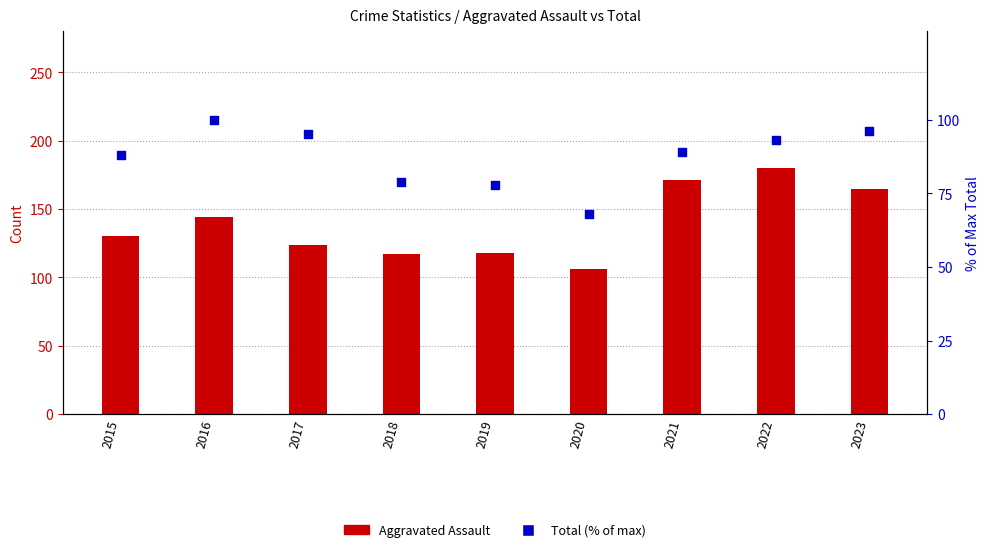

What are all the series names shown in the legend?

Aggravated Assault, Total (% of max)